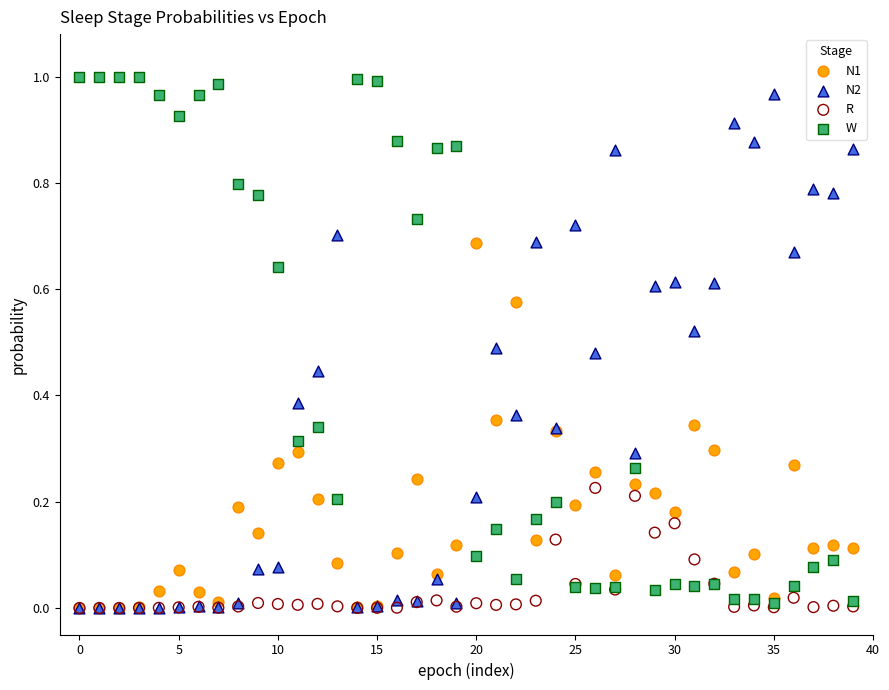

What are all the series names shown in the legend?

N1, N2, R, W